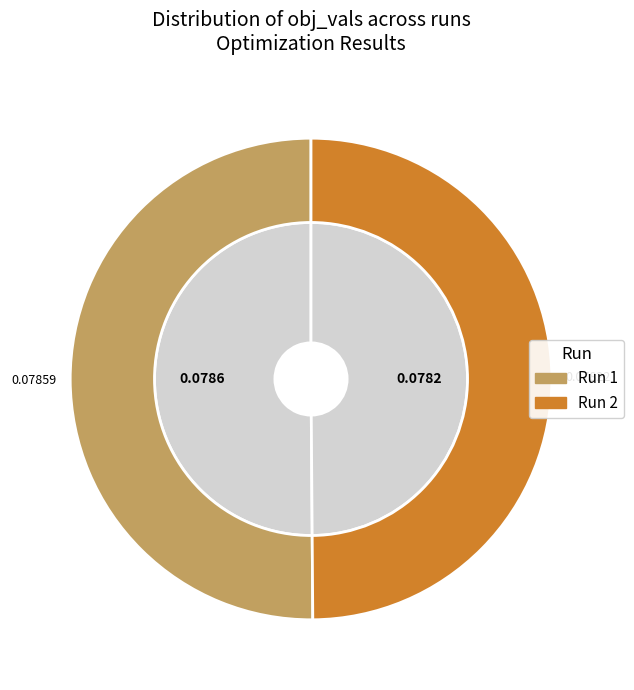

Count the number of slices in the pie.

2